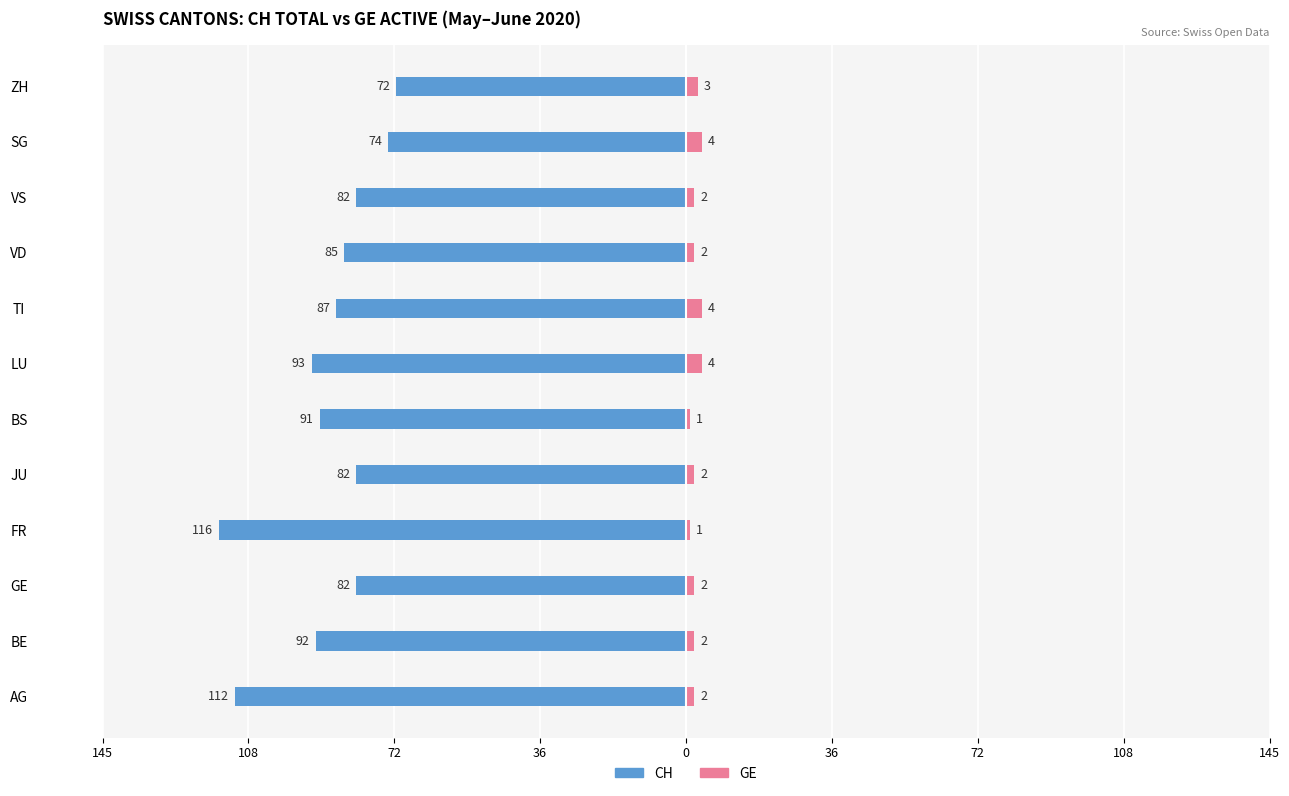

Is it true that CH equals -42 at 10?

False